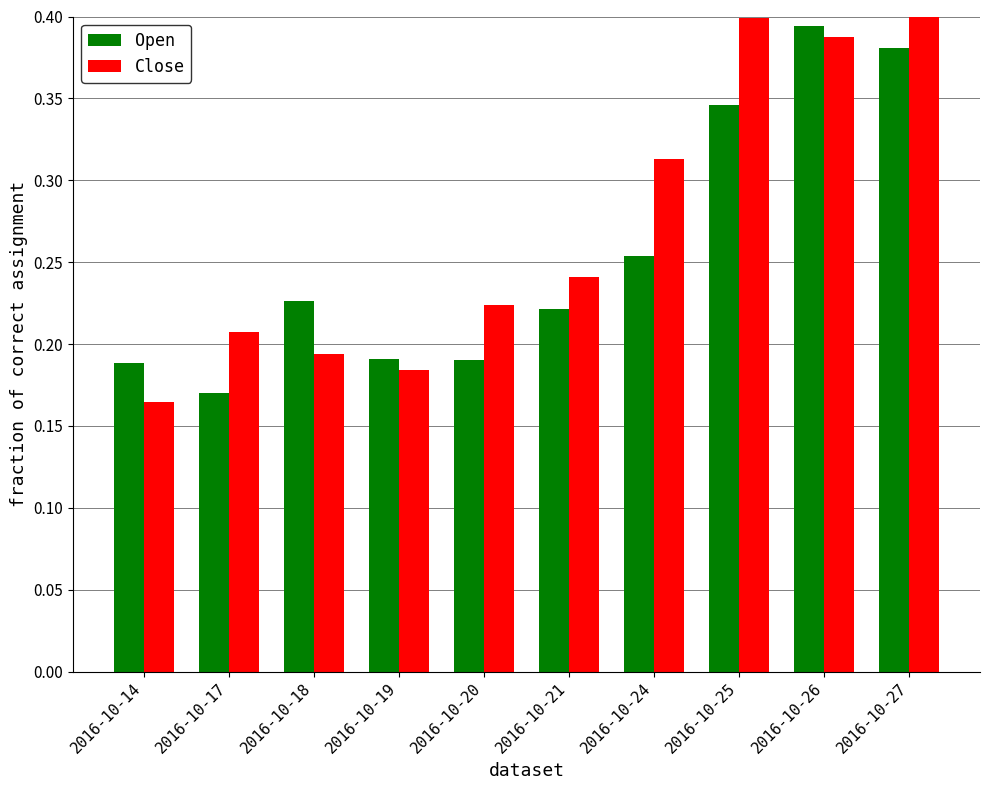

Rank the series at 2016-10-17 from lowest to highest value.

Open, Close